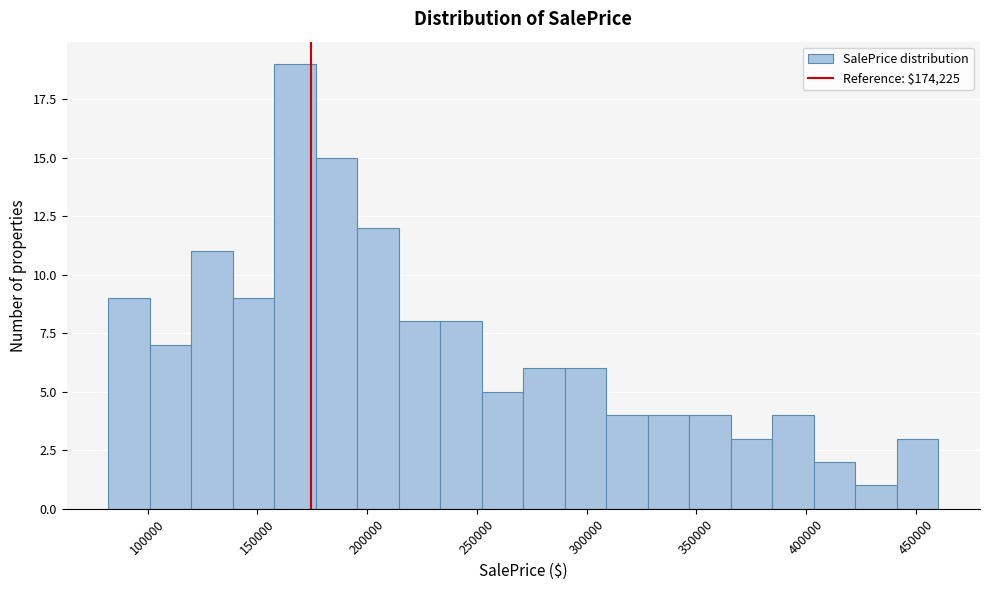

Read against the x-axis, roughly where is the centre of the tallest bar?

165000